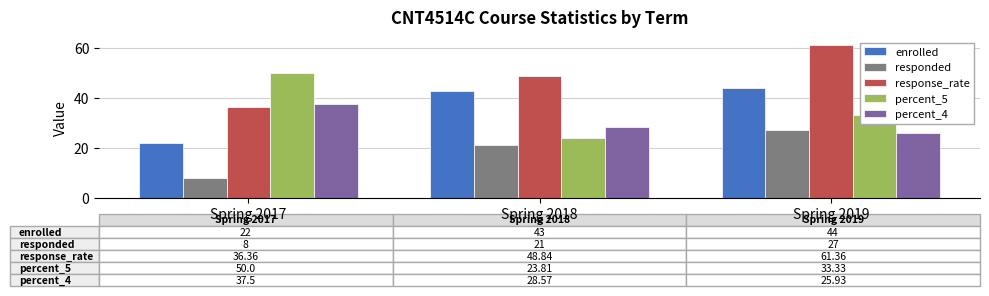

Where does the percent_4 series first go above 28?

Spring 2017